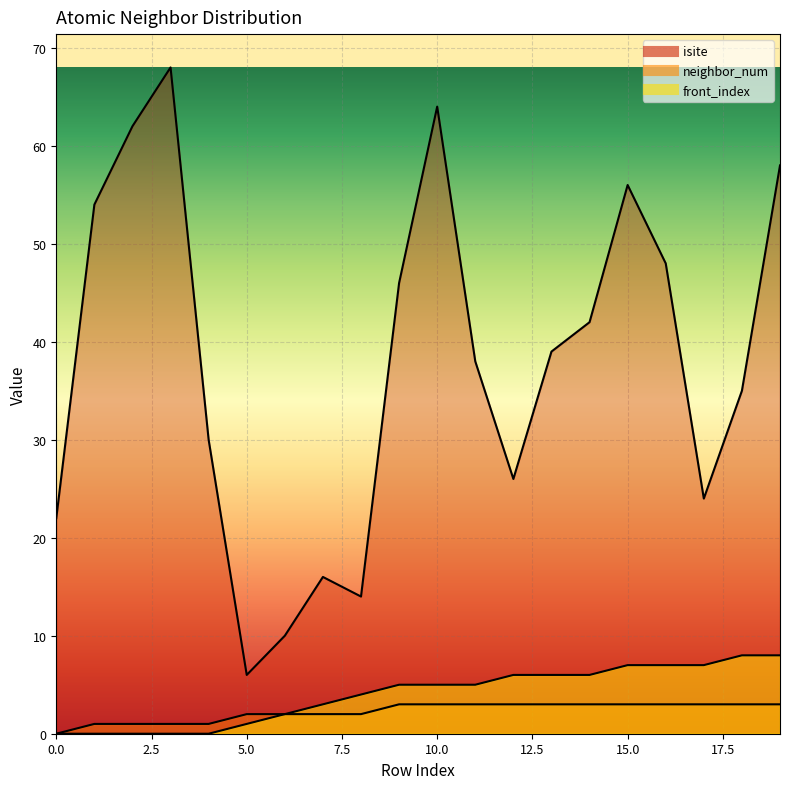

What is the value of the isite point at the 5th from the left?

30